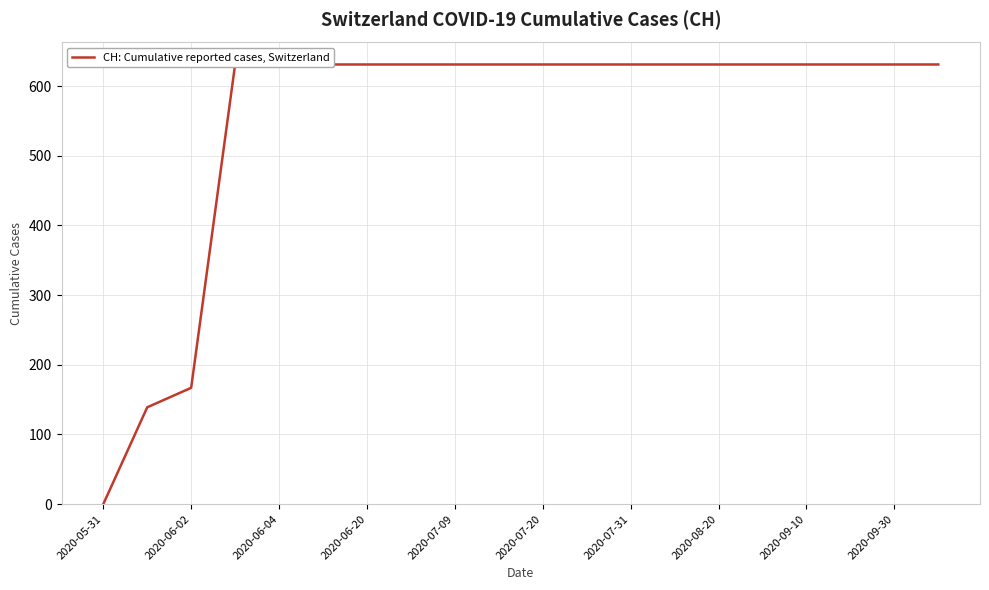

What is the label of the 10th point from the left?

2020-09-30